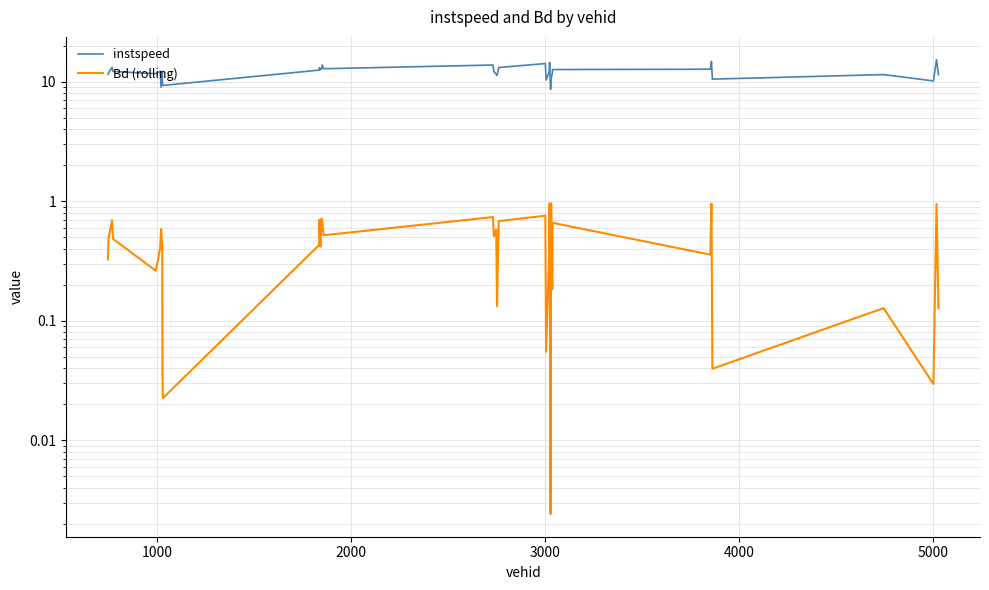

What is the average value of the Bd (rolling) series?

0.5